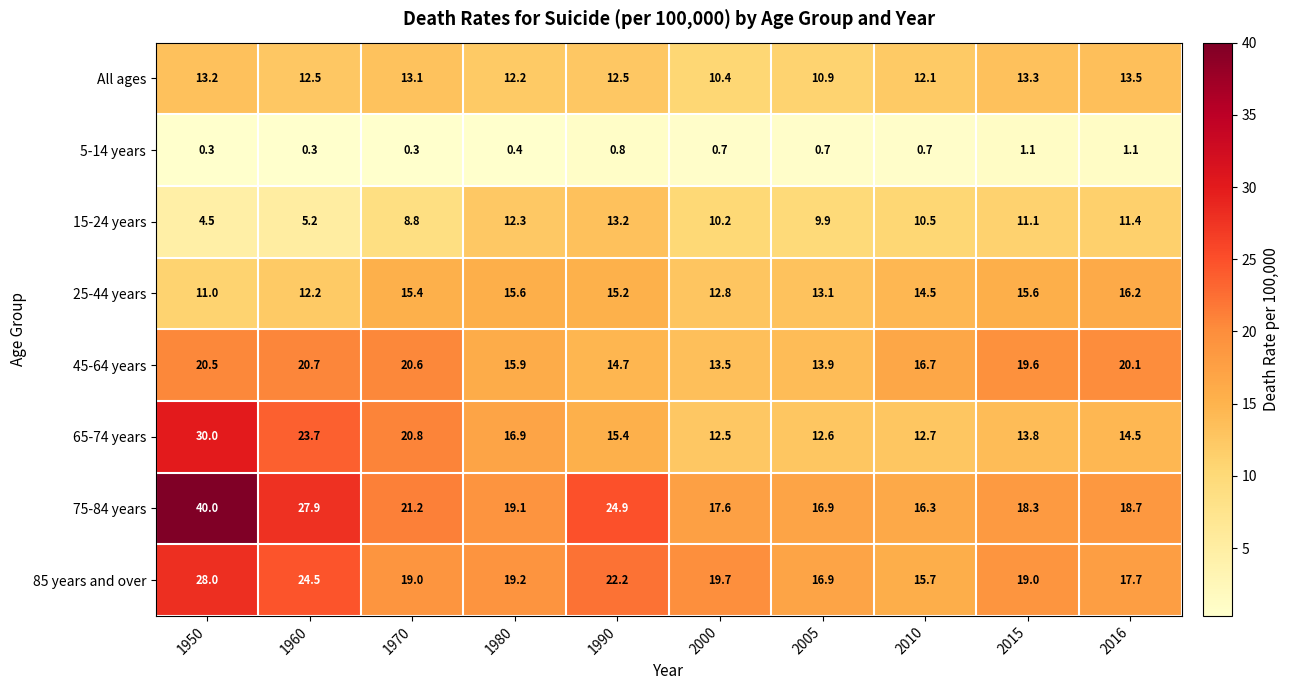

The value of 25-44 years at 1960 is 12.2. True or false?

True